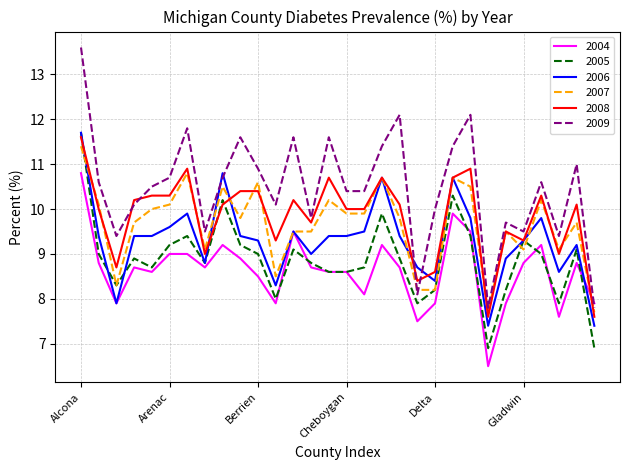

Which series has the largest range (max minus min)?

2009